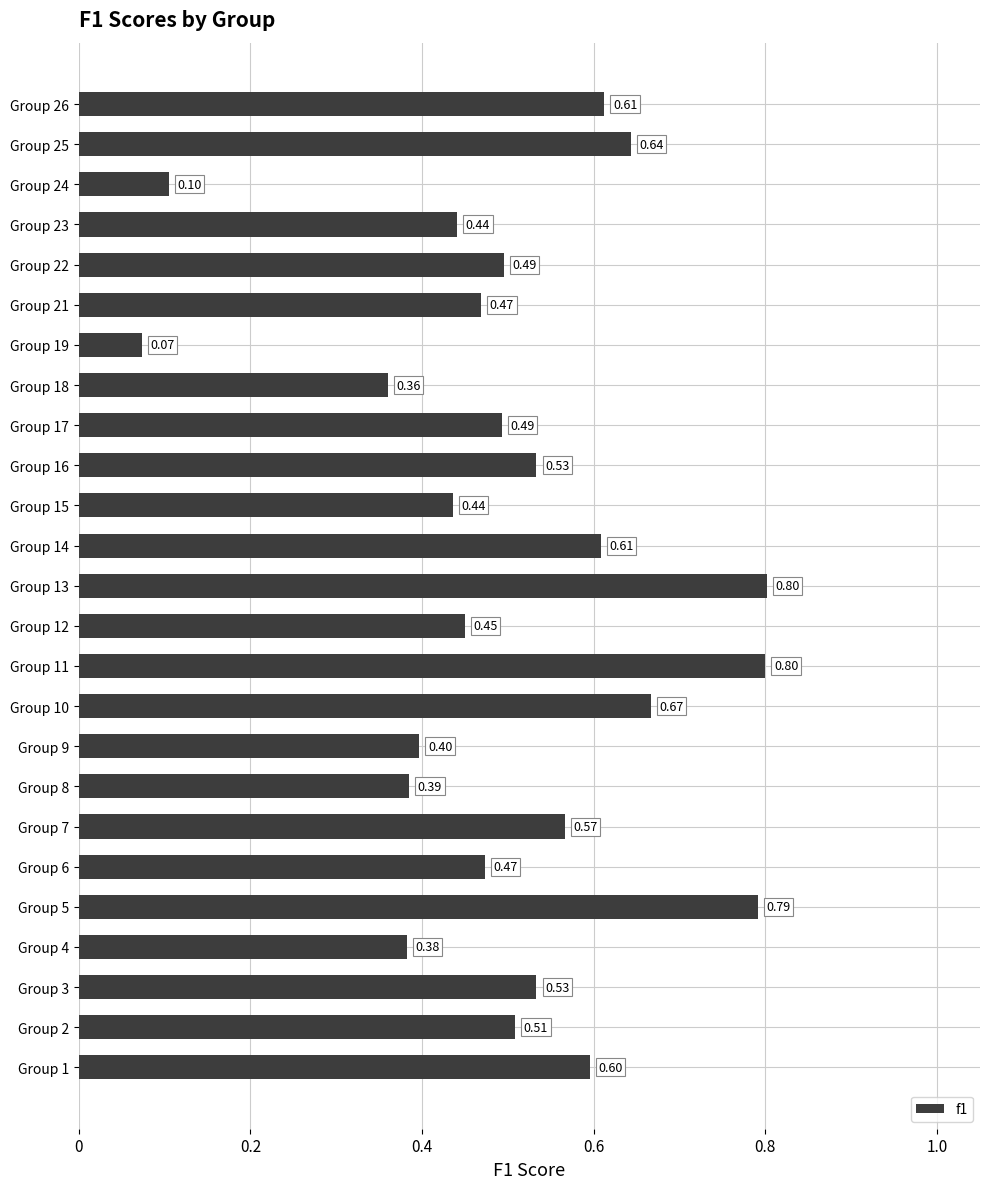

What is the smallest value displayed?

0.1